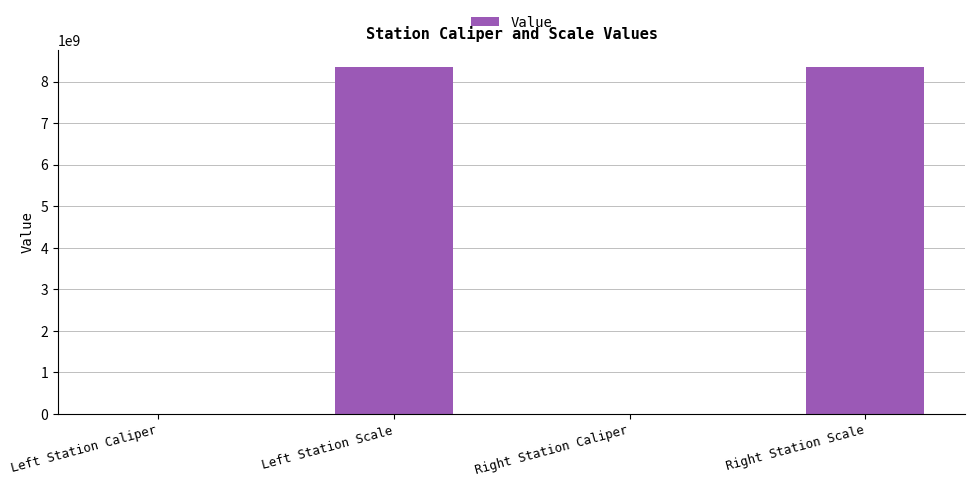

How many series are shown in this chart?

1